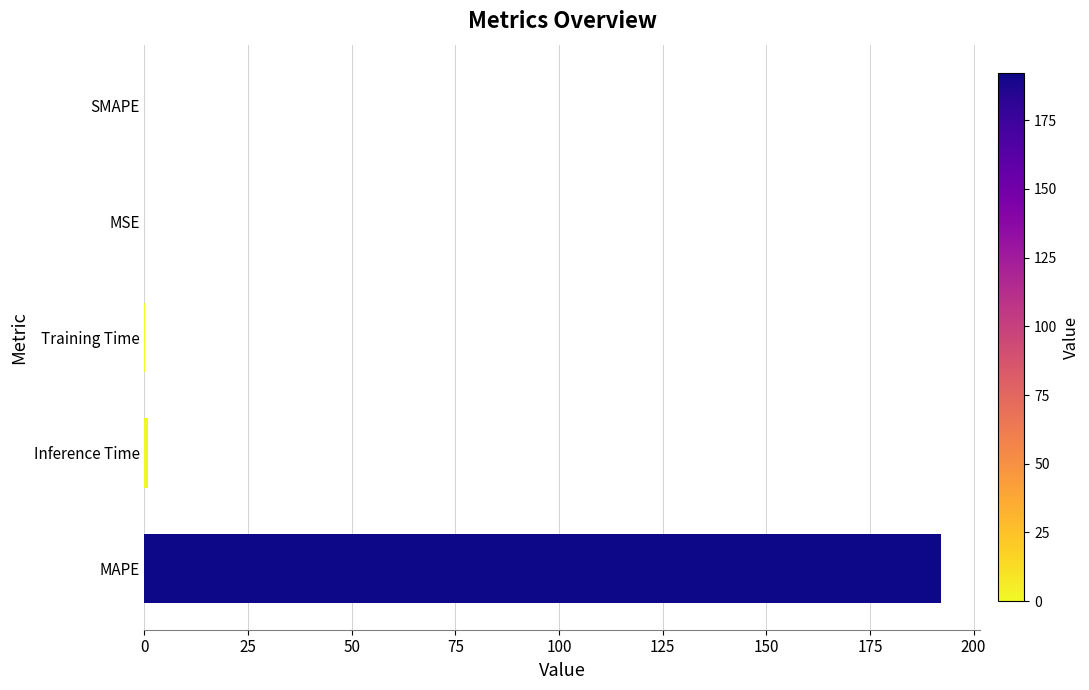

What is the sum of all values?

193.1